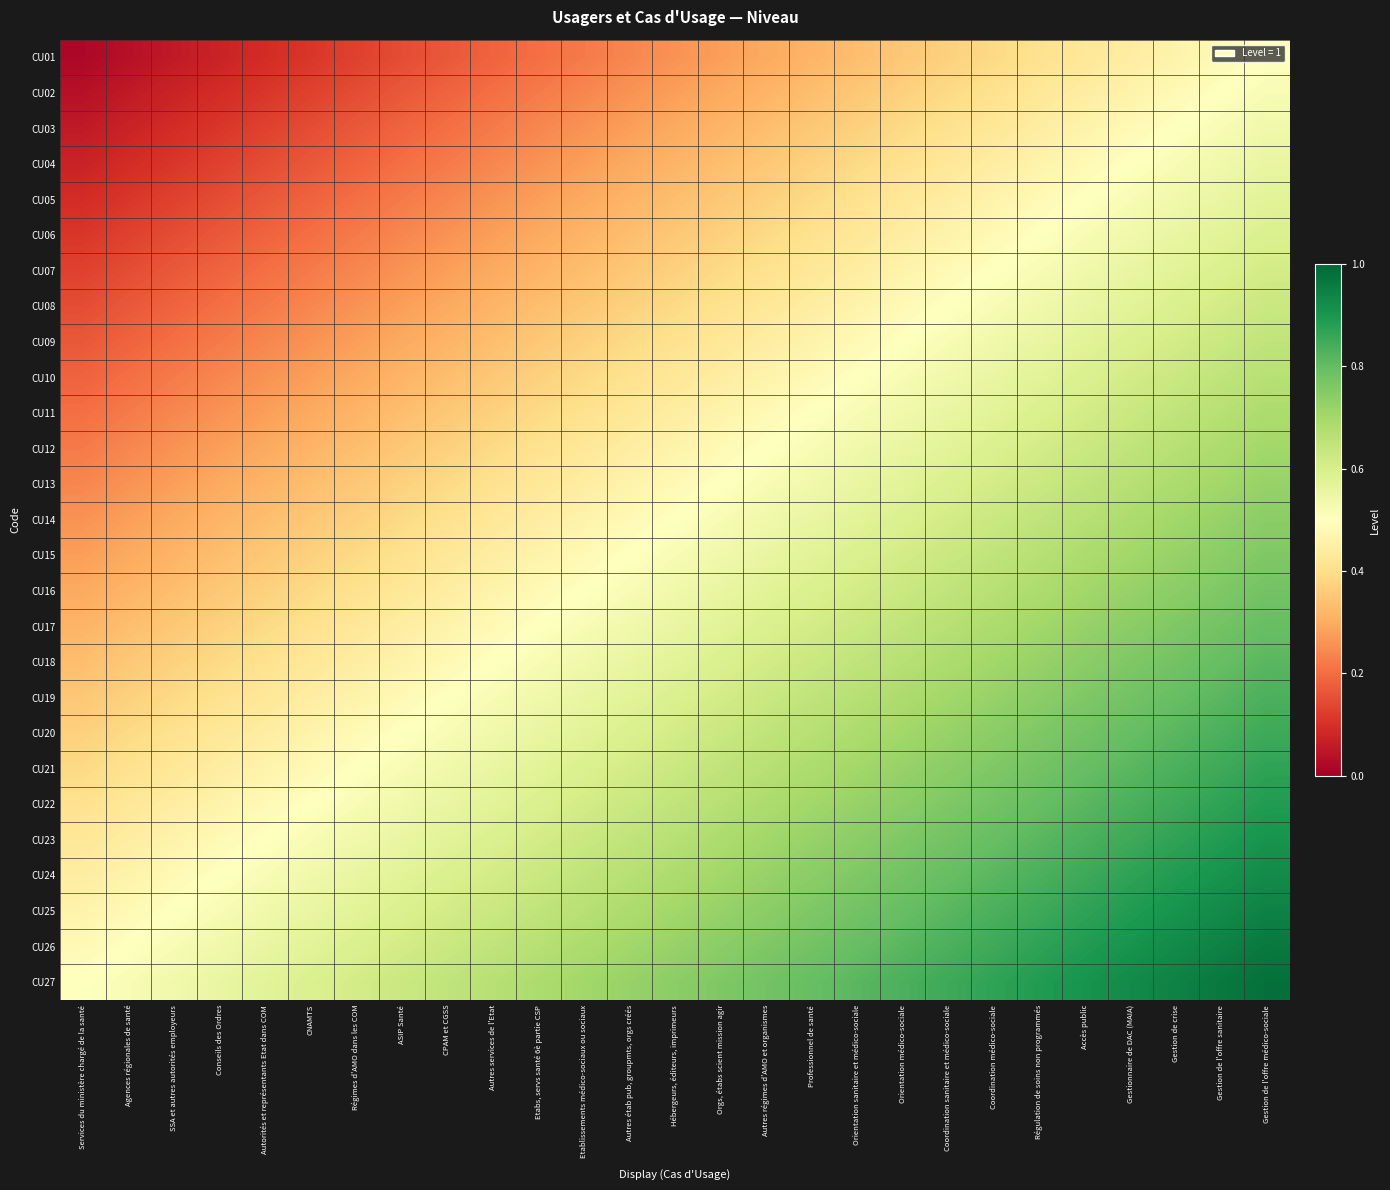

Rank the series at Conseils des Ordres from lowest to highest value.

CU01, CU02, CU03, CU04, CU05, CU06, CU07, CU08, CU09, CU10, CU11, CU12, CU13, CU14, CU15, CU16, CU17, CU18, CU19, CU20, CU21, CU22, CU23, CU24, CU25, CU26, CU27